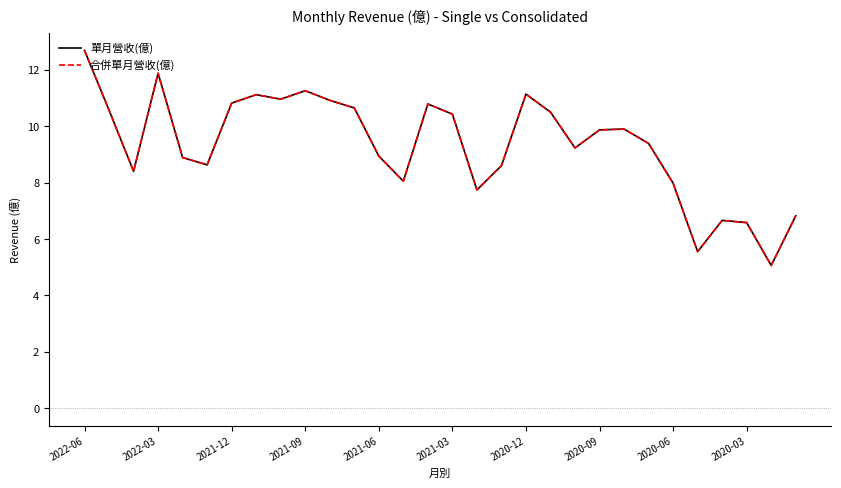

Does the chart have visible grid lines?

No